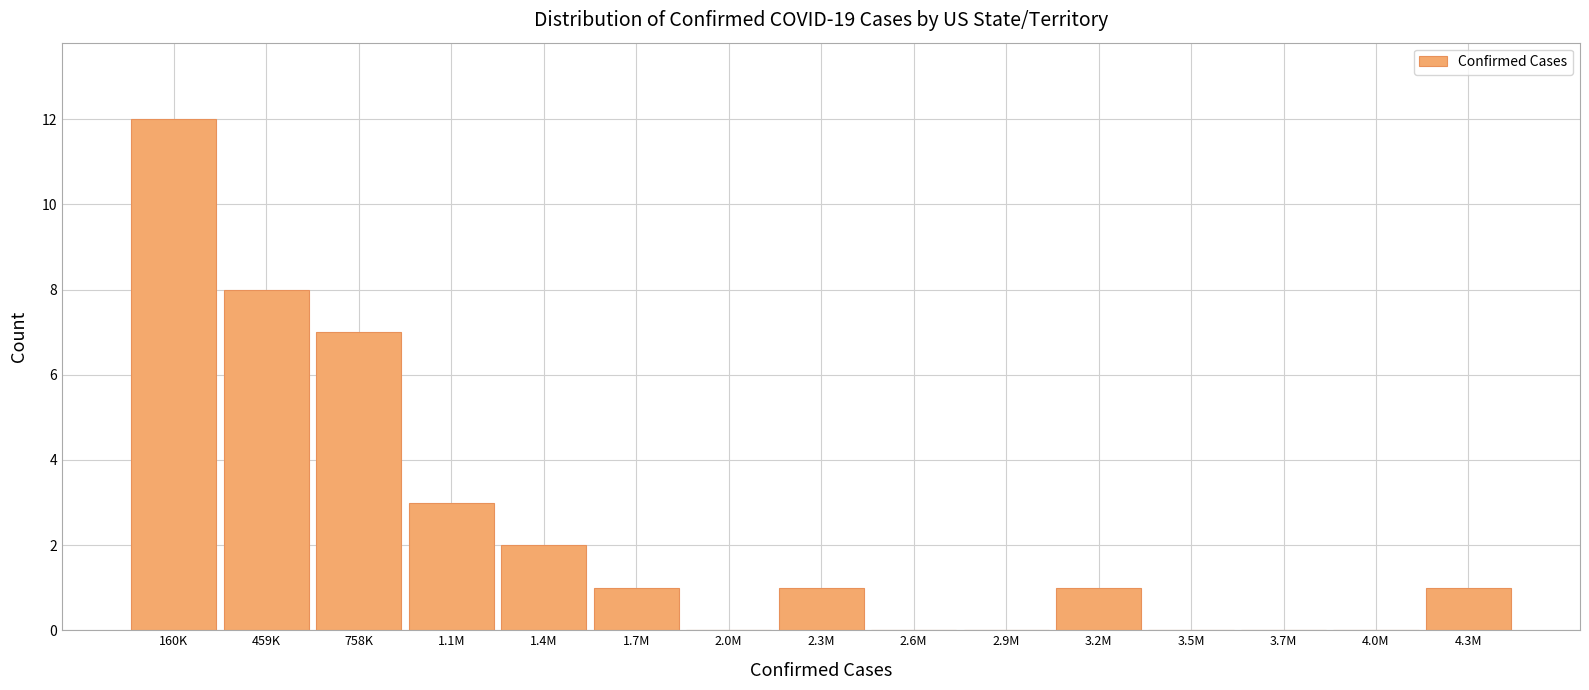

Reading left to right, list all the values displayed in this chart.

160K=12	459K=8	758K=7	1.1M=3	1.4M=2	1.7M=1	2.0M=0	2.3M=1	2.6M=0	2.9M=0	3.2M=1	3.5M=0	3.7M=0	4.0M=0	4.3M=1